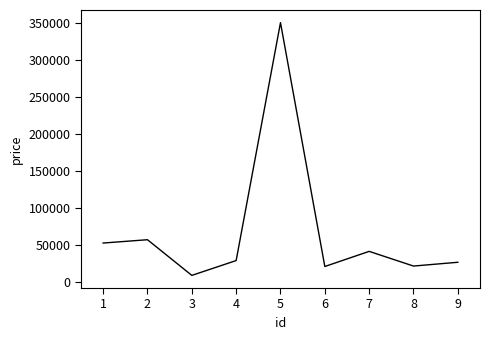

Is it true that the value at 4 is 29000?

True